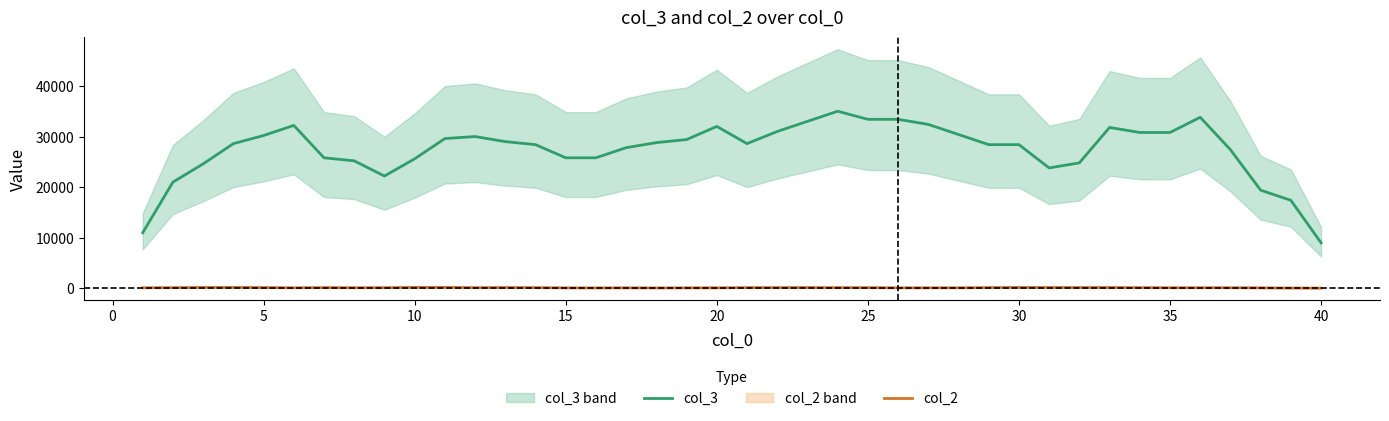

At how many categories does at least one series exceed 25419?

30